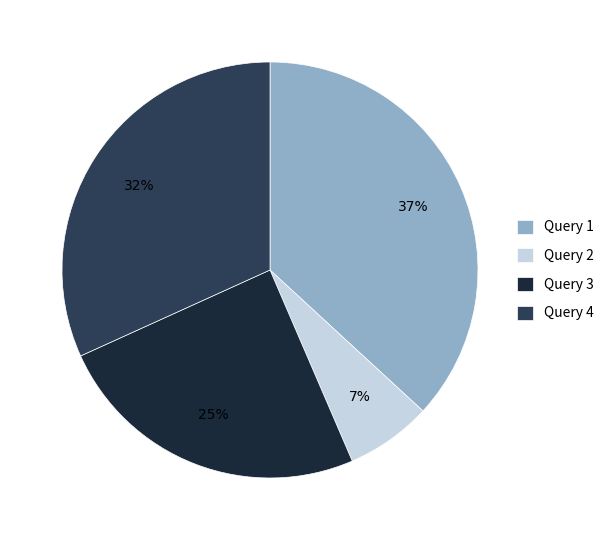

Which slice is the largest?

Query 1